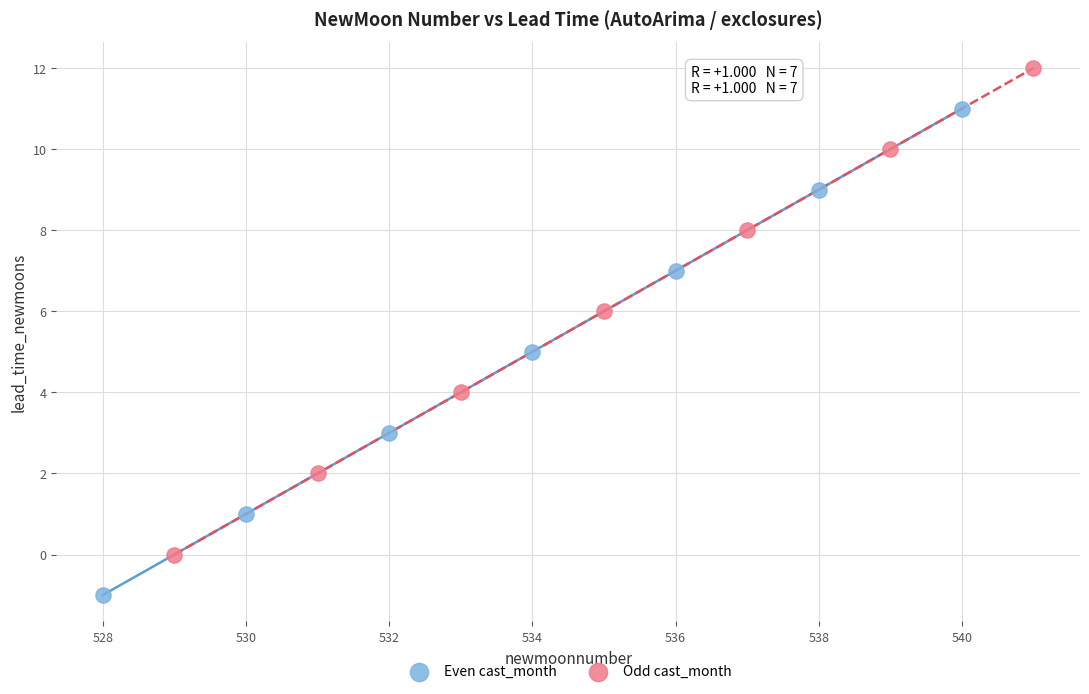

Which series contains the highest Y value?

Odd cast_month